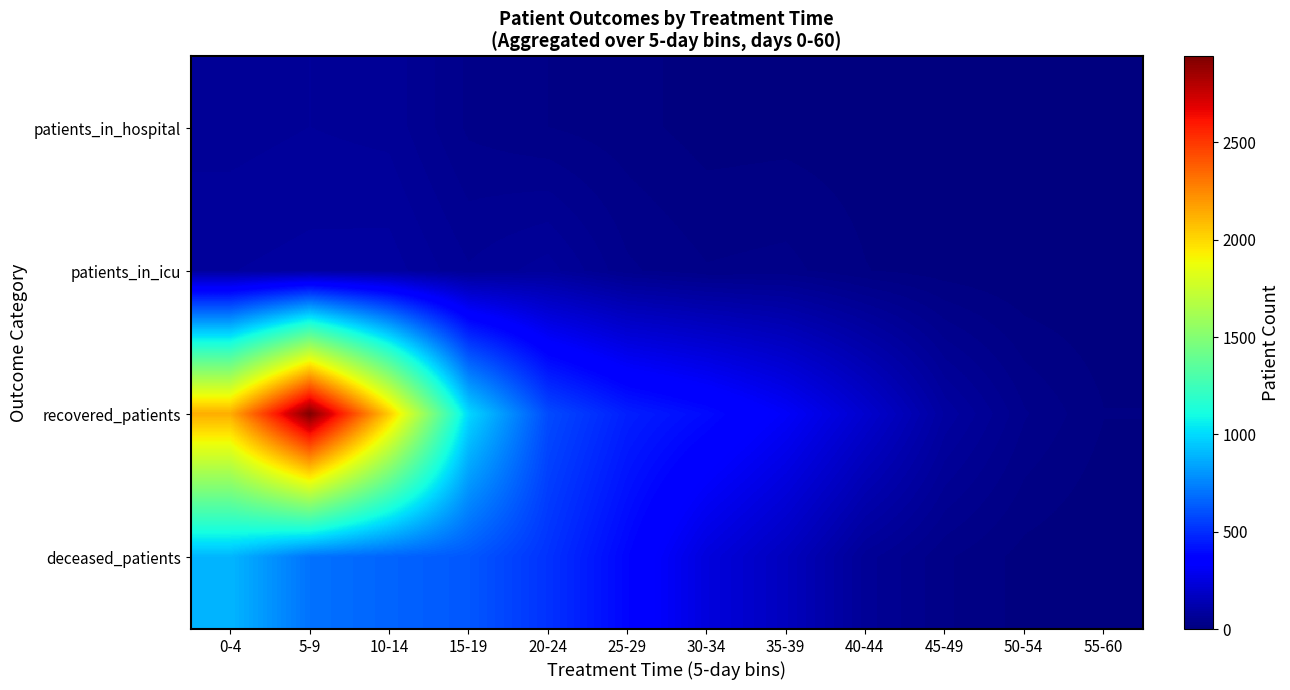

How many categories are shown in the chart?

12